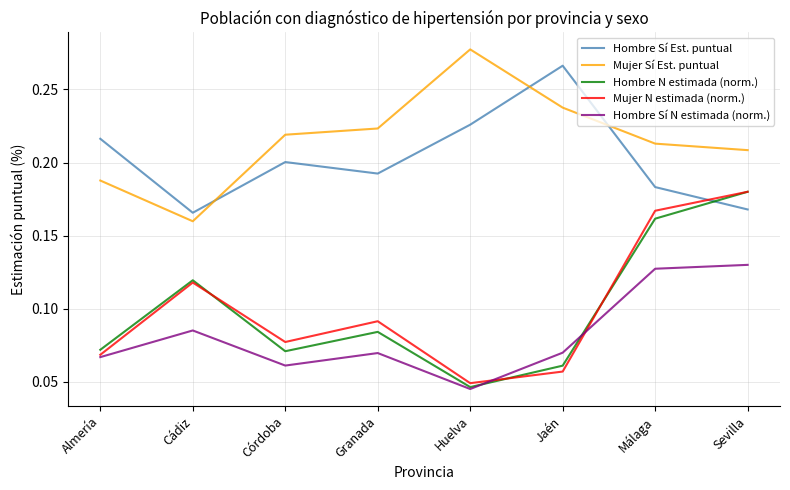

At which category is the sum across all series the highest?

Sevilla